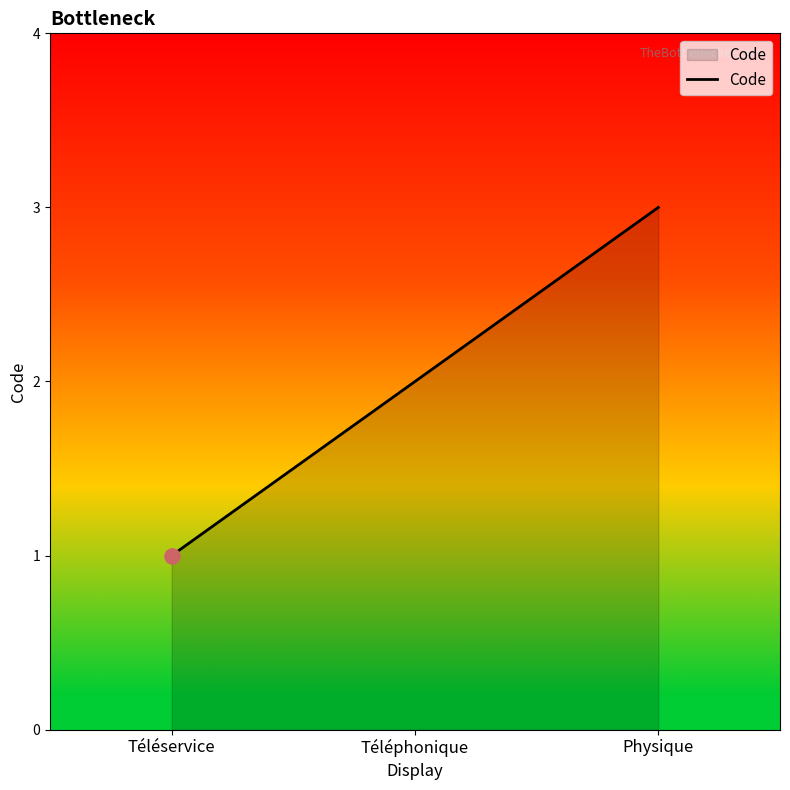

What is the ratio of the value at Physique to the value at Téléservice?

3.0